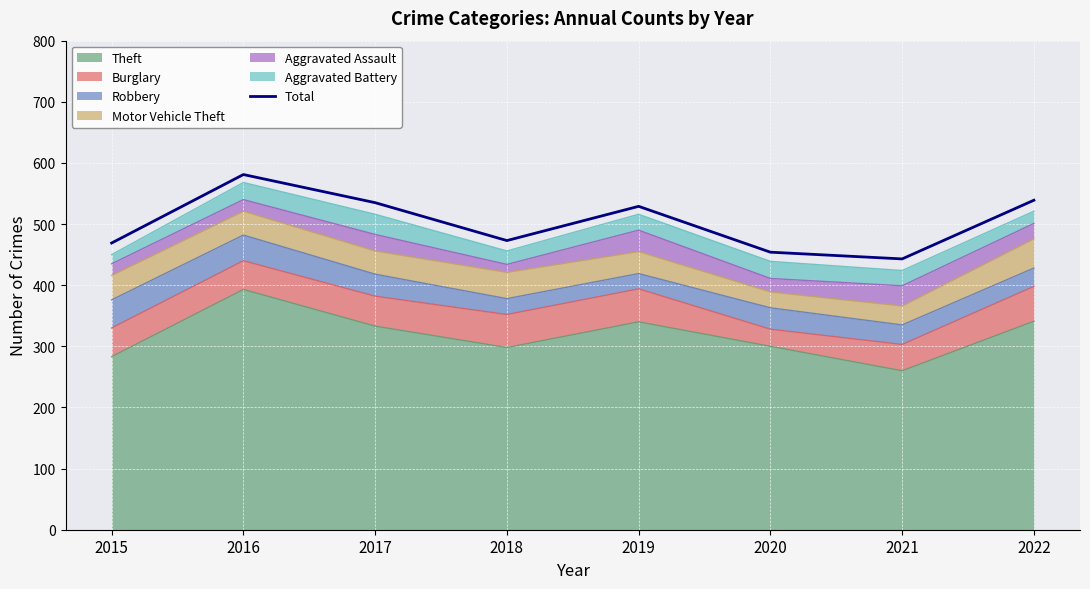

What is the greatest value displayed?

581